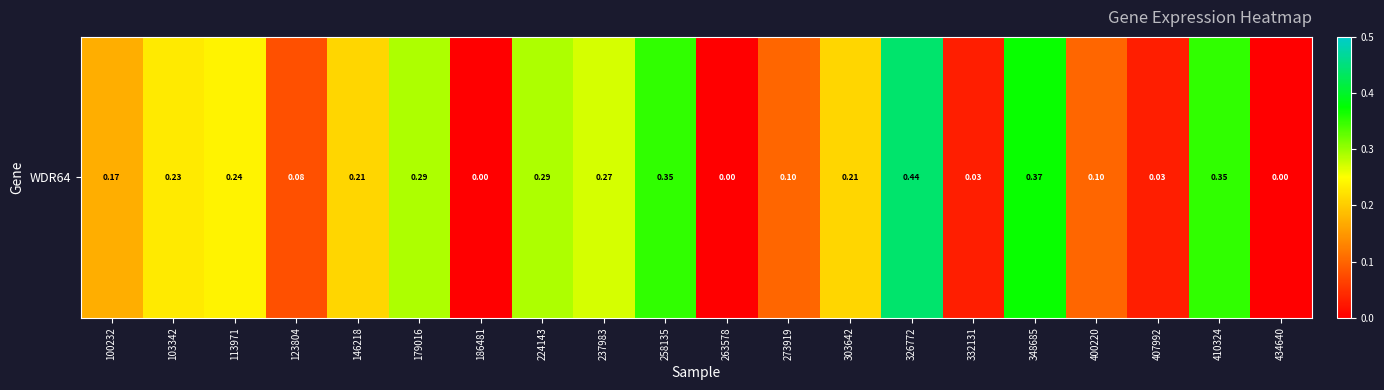

What is the greatest value displayed?

0.4